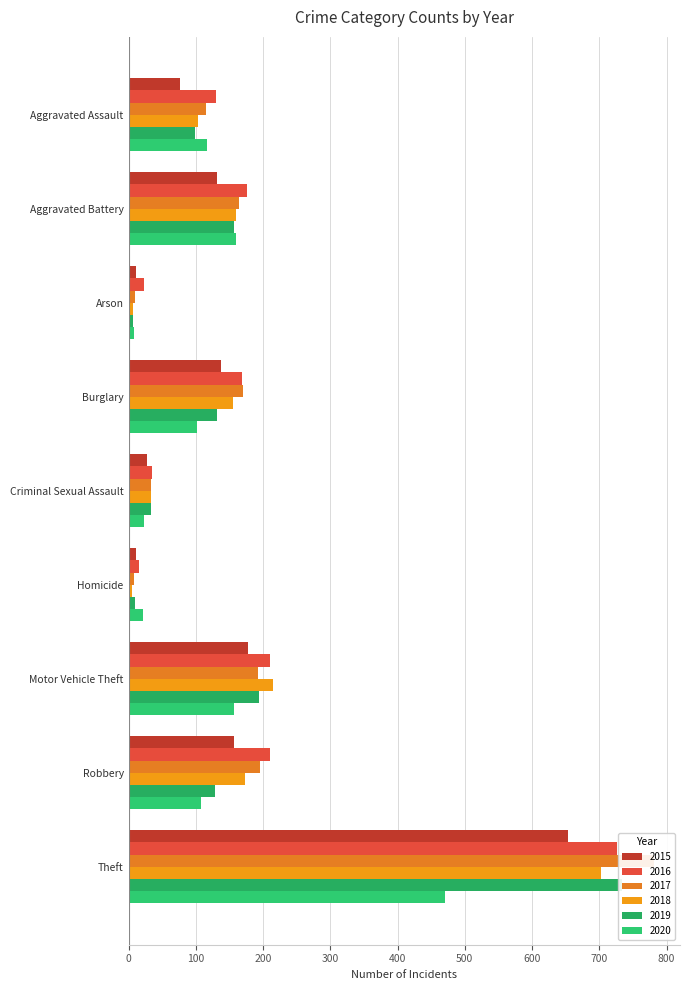

How many data points in 2018 are less than 155?

4